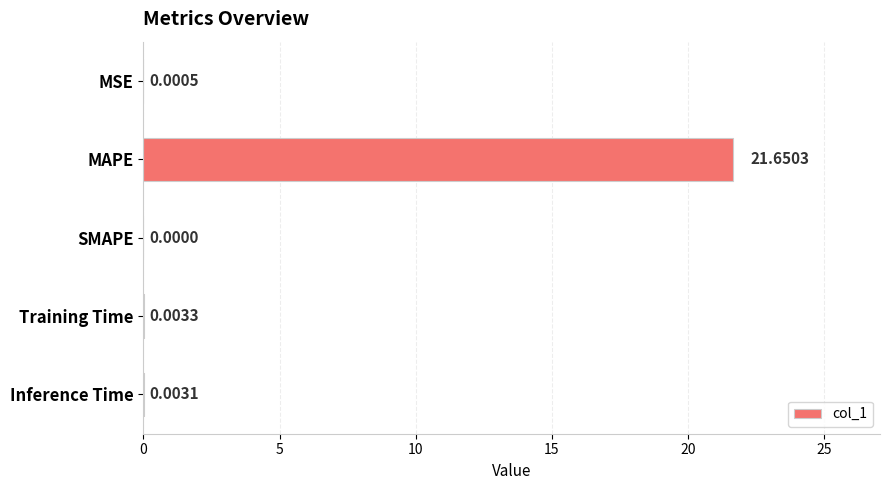

Which category has the highest value across all series?

MAPE